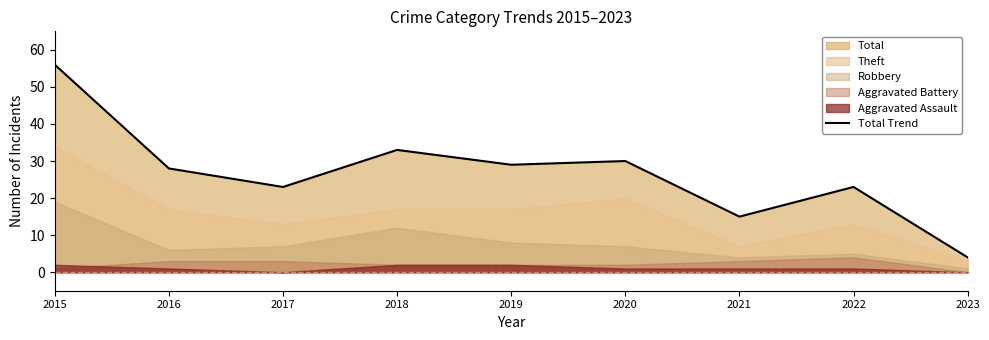

Rank the categories by value from lowest to highest.

2023, 2021, 2017, 2022, 2016, 2019, 2020, 2018, 2015